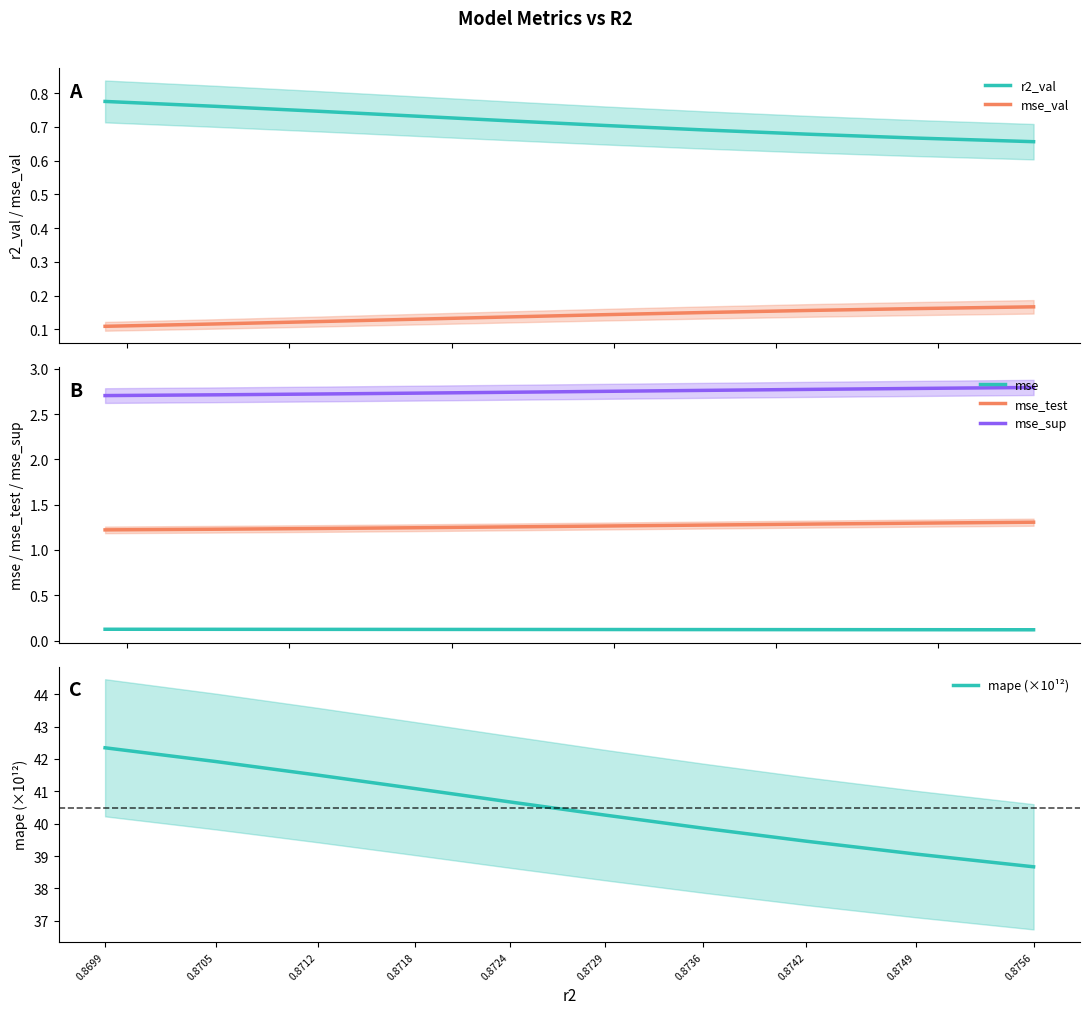

What is the sum of all mape (×10¹²) values?

404.8